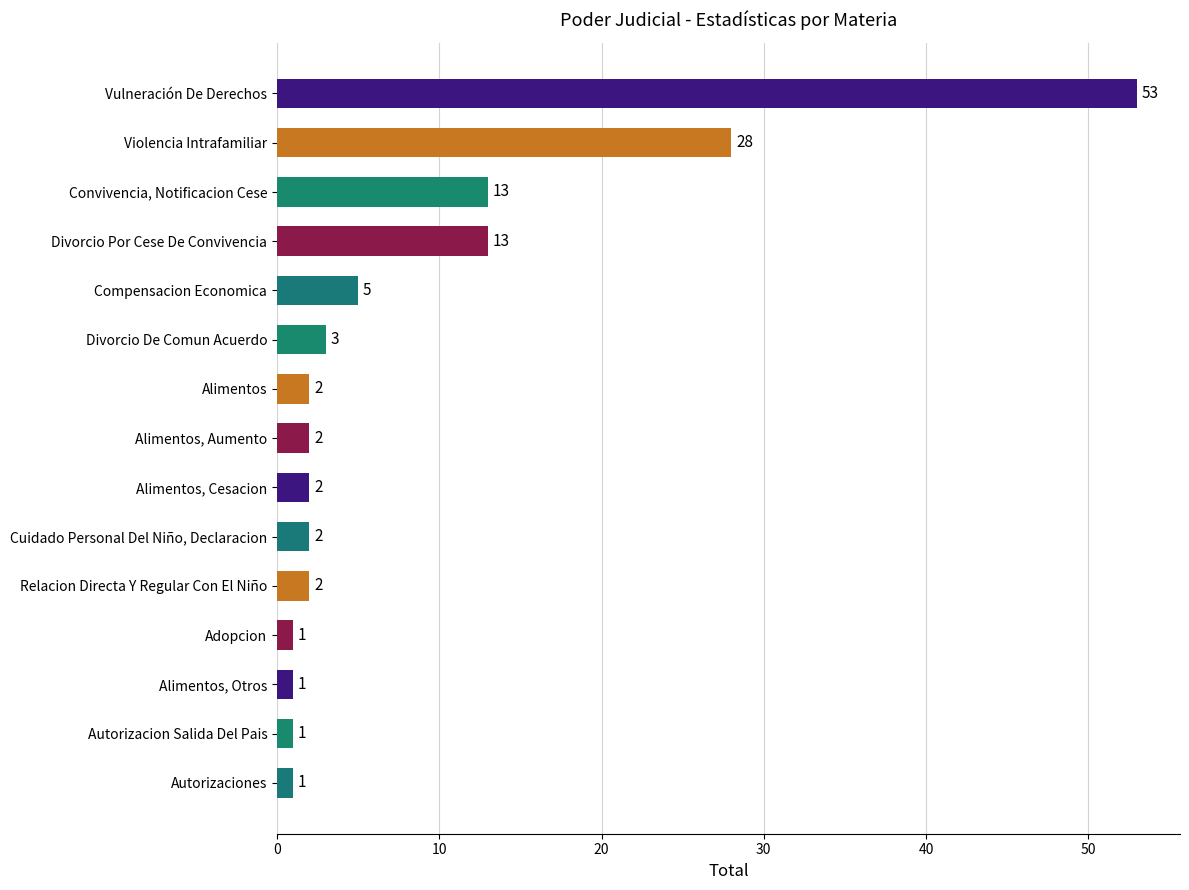

Are the bars horizontal?

Yes